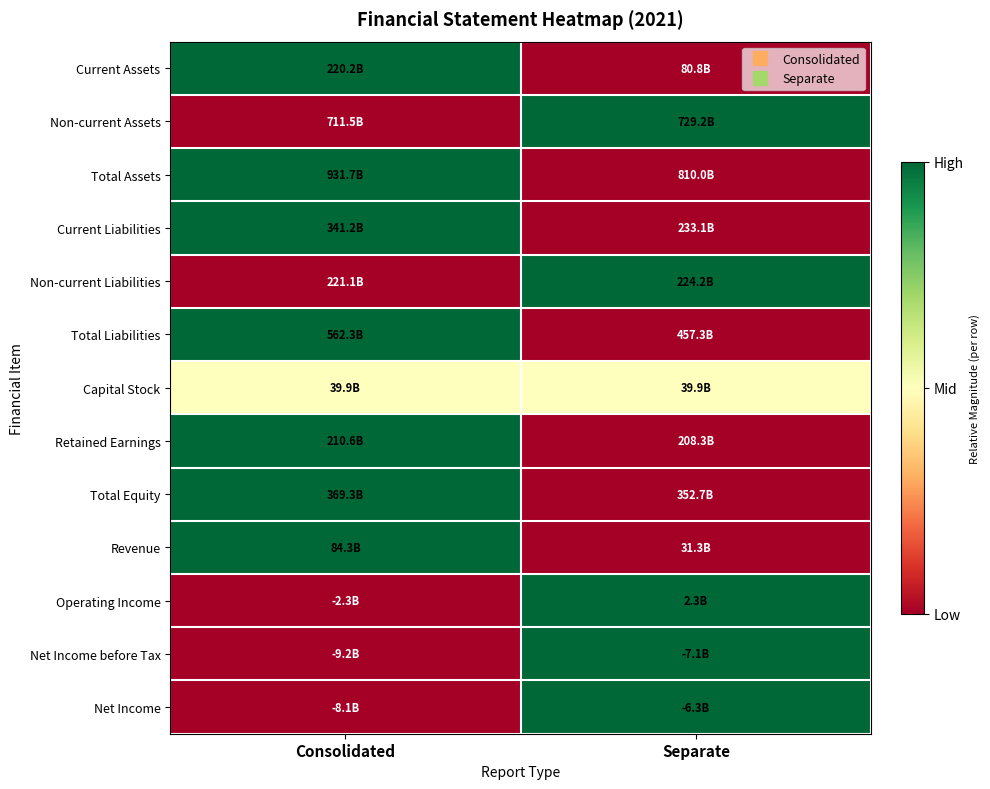

Between Consolidated and Separate, which is larger?

Consolidated